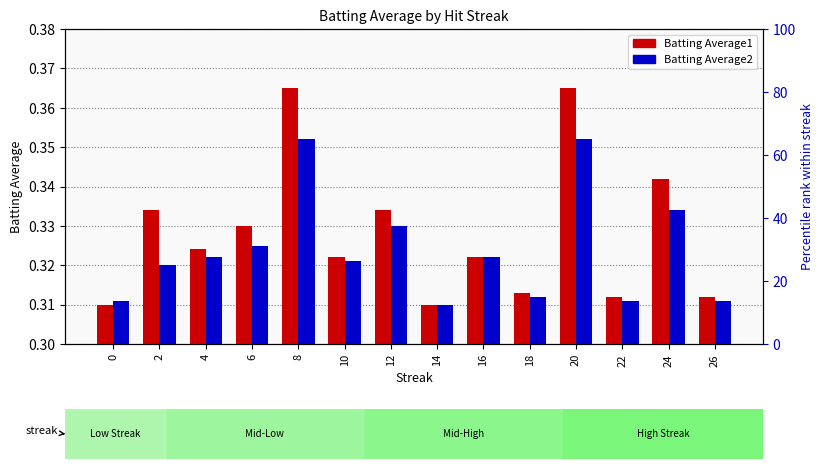

What is the sum of all Batting Average1 values?

4.6